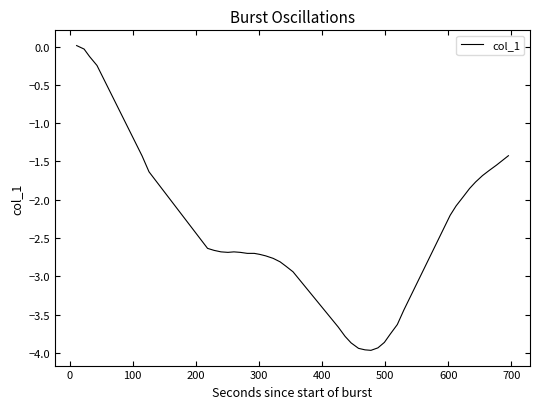

What is the difference between the maximum and minimum values?

4.0